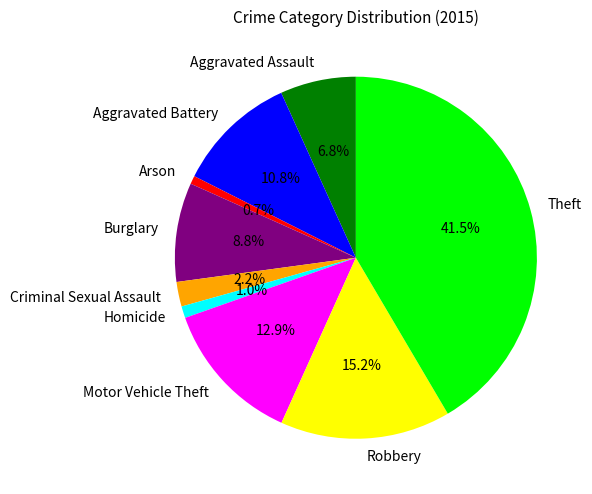

Is Robbery the majority of the pie?

No